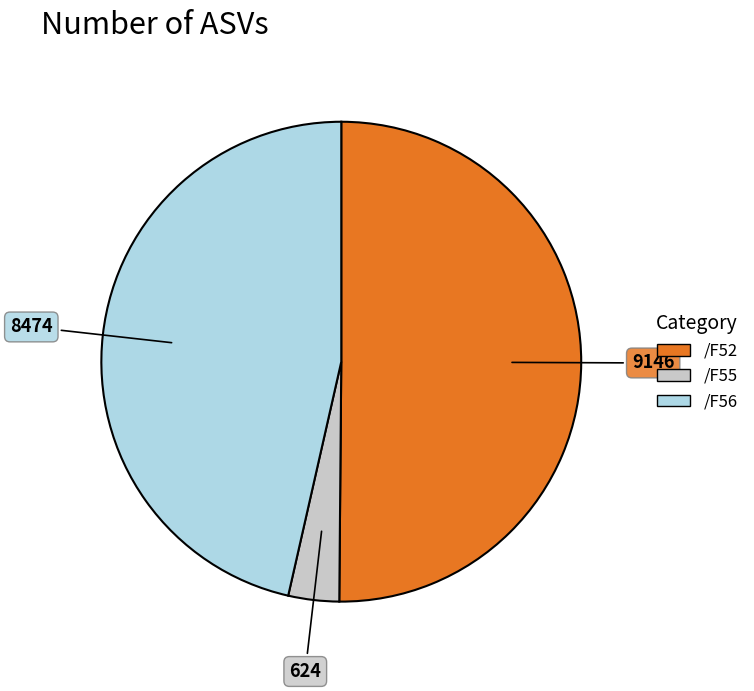

Which slice represents more than half of the pie?

/F52